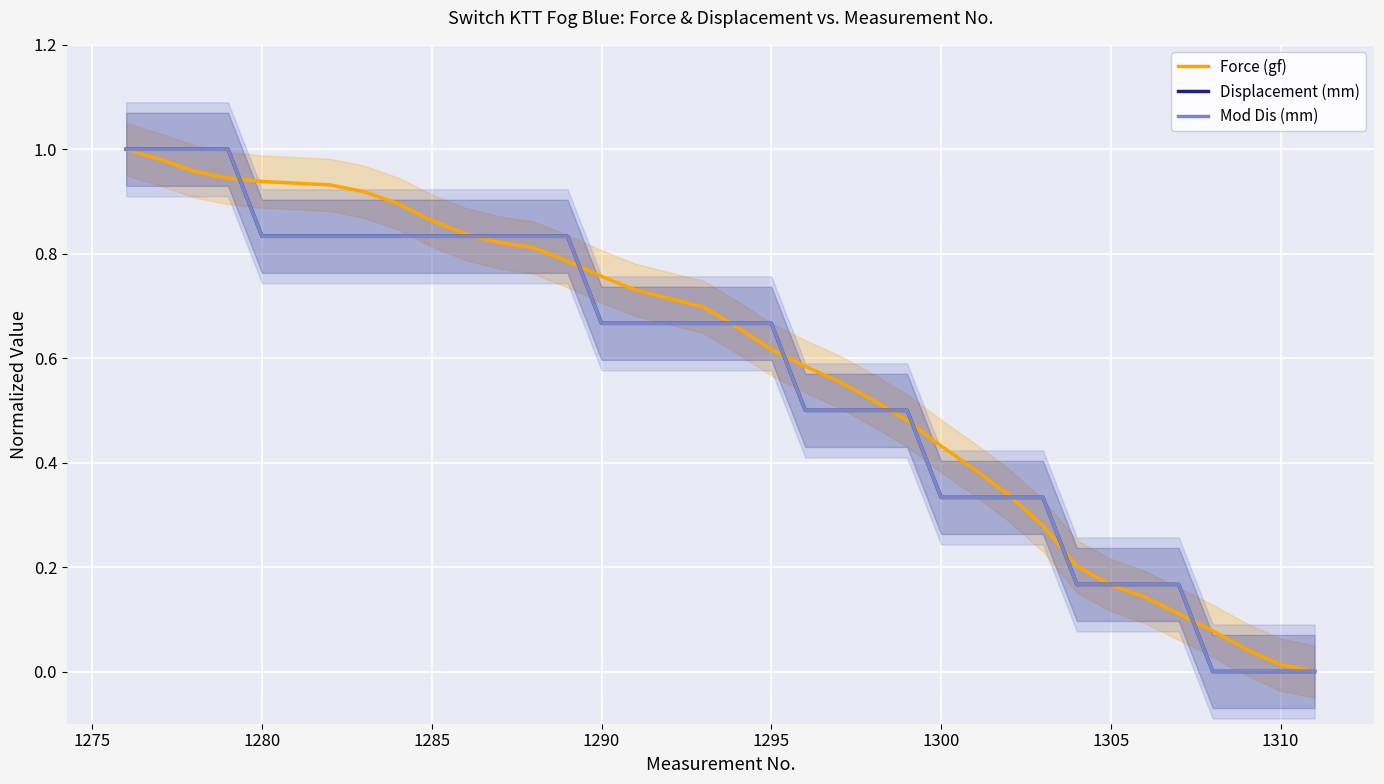

True or false: Displacement (mm) and Force (gf) intersect in this chart.

True